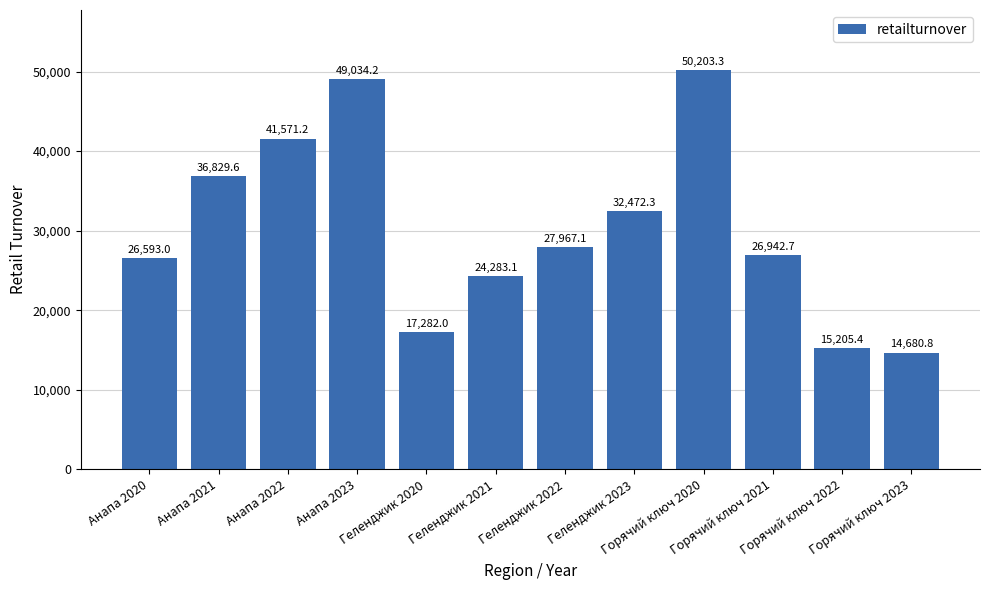

What is the smallest value displayed?

14680.8